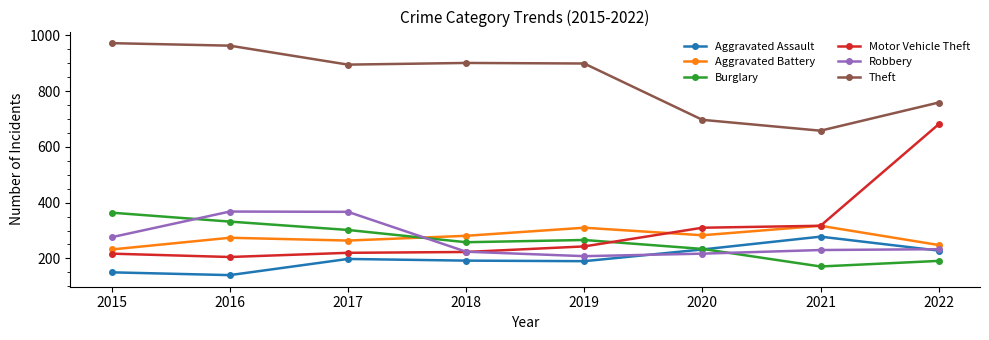

Between 2015 and 2021, which series saw the biggest shift?

Theft